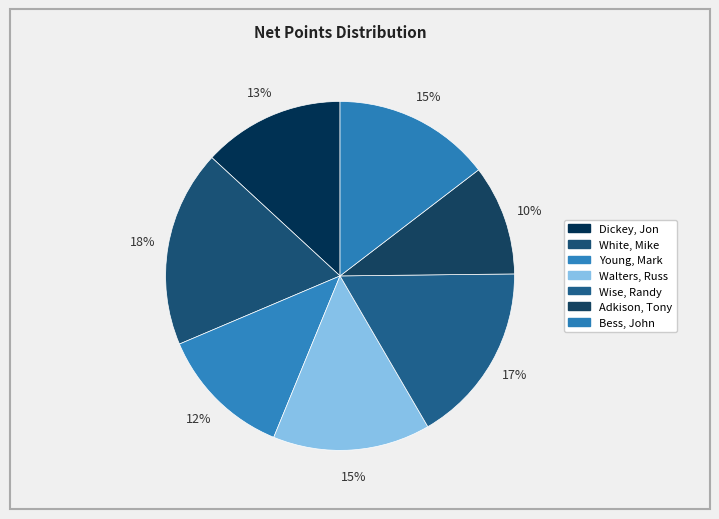

What portion of the pie excludes Bess, John?

85.4%